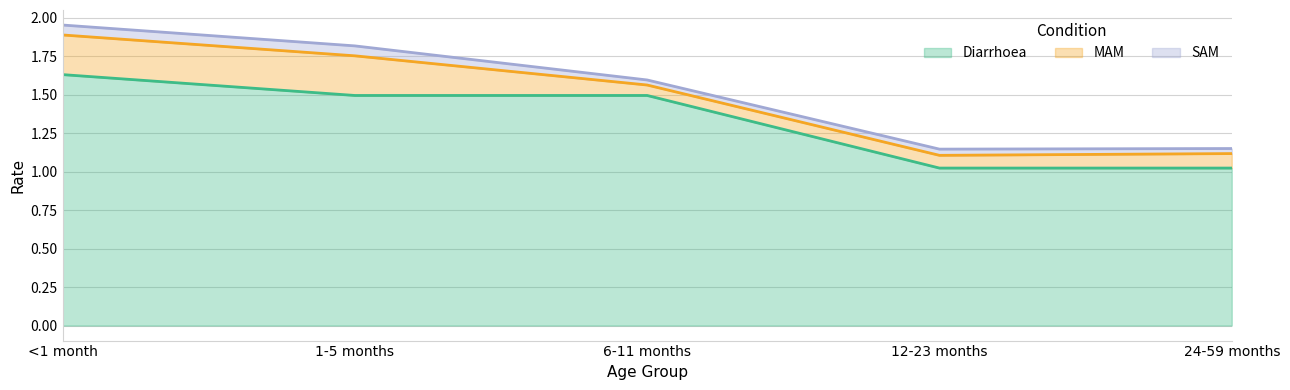

At which label does Diarrhoea reach its peak?

<1 month